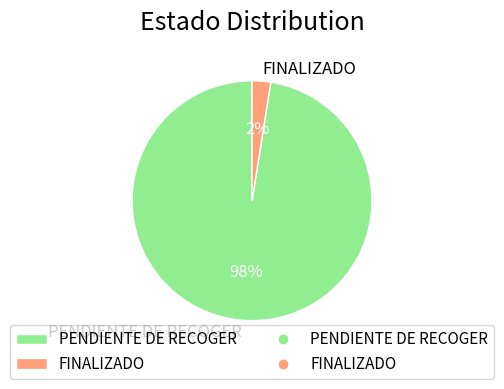

To the nearest percent, what is the combined percentage of FINALIZADO and PENDIENTE DE RECOGER?

100%